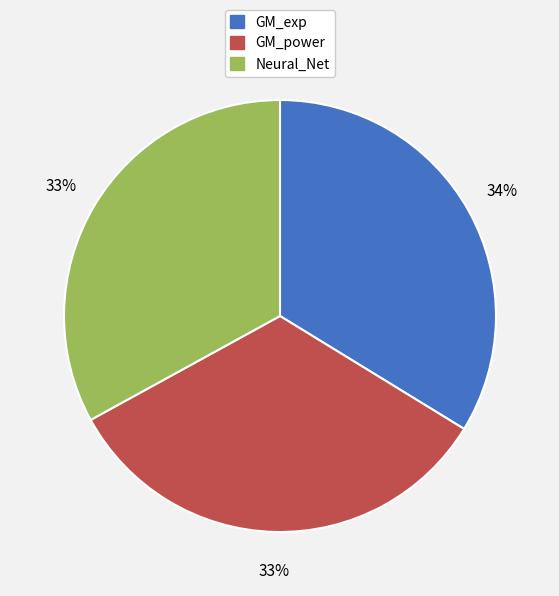

To the nearest percent, what percentage of the pie is Neural_Net?

33%